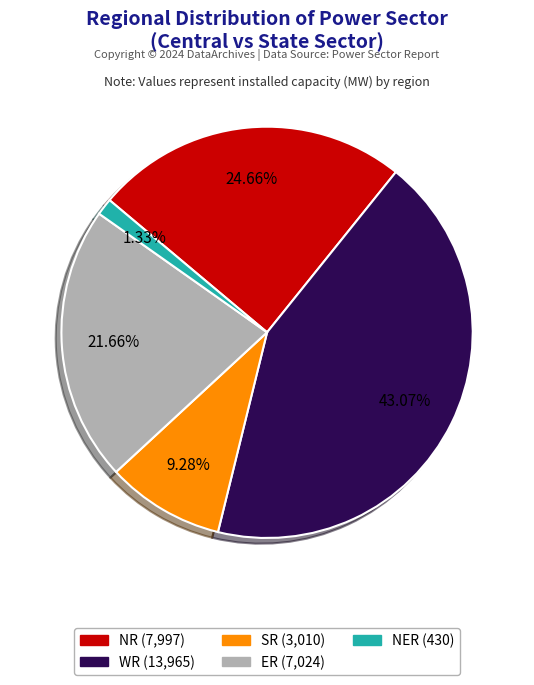

Is there any slice that represents more than half of the pie?

No